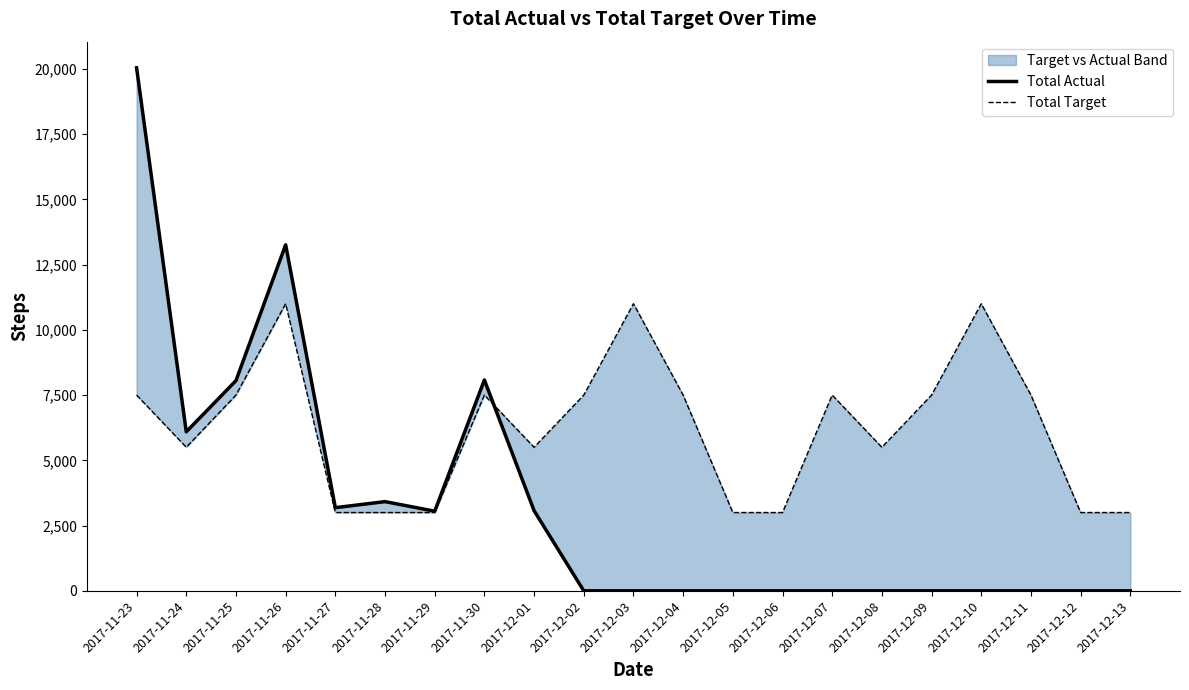

Between 2017-12-06 and 2017-12-10, which series saw the biggest shift?

Total Target